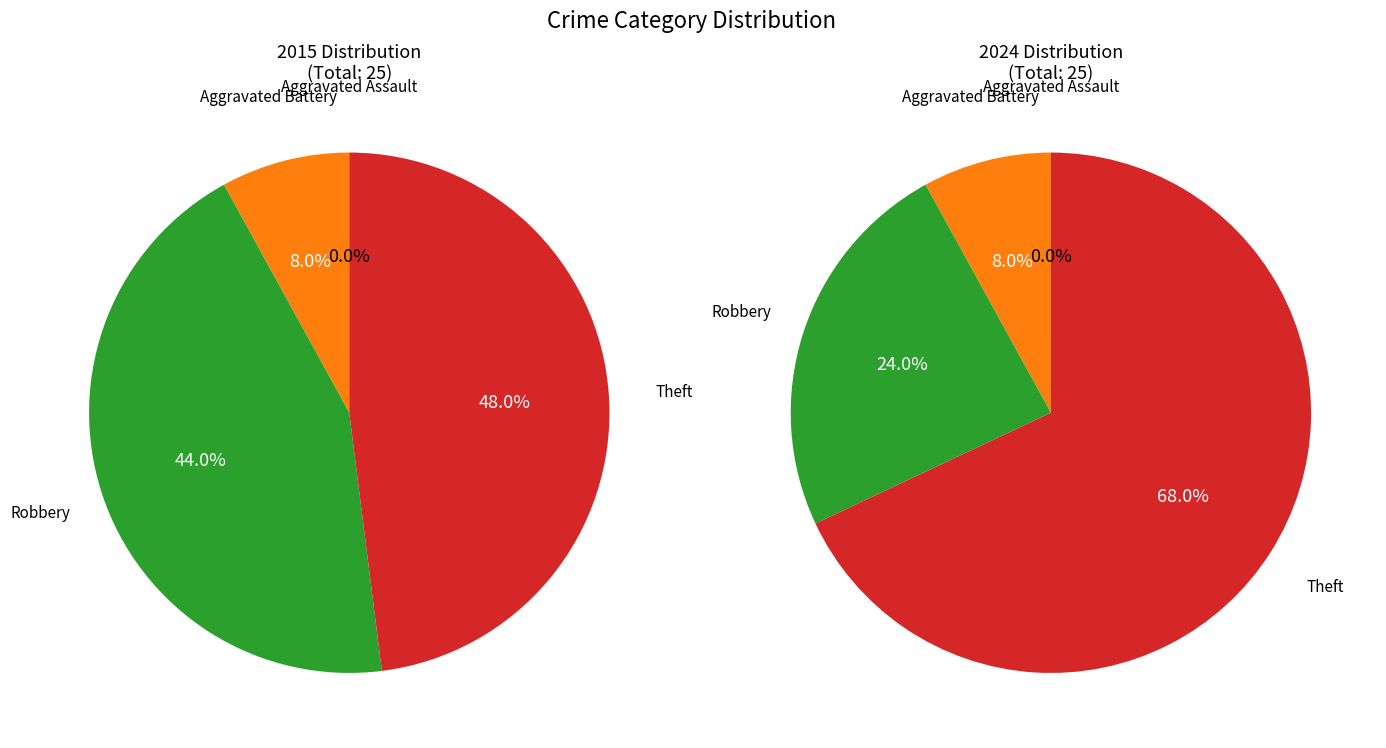

Is the sum of values_2024 and 3 greater than half?

Yes